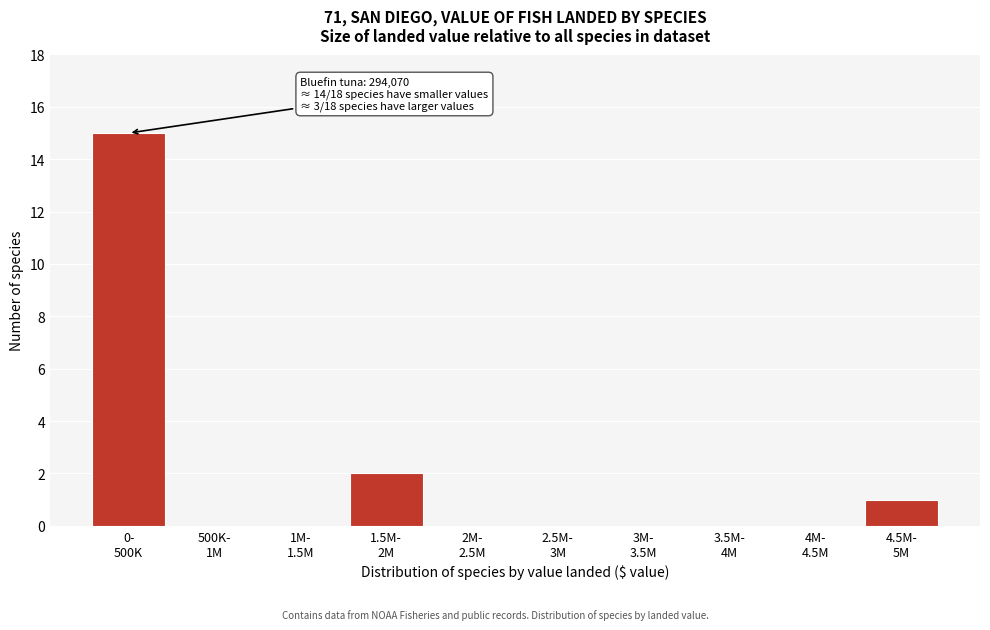

What is the greatest value displayed?

15